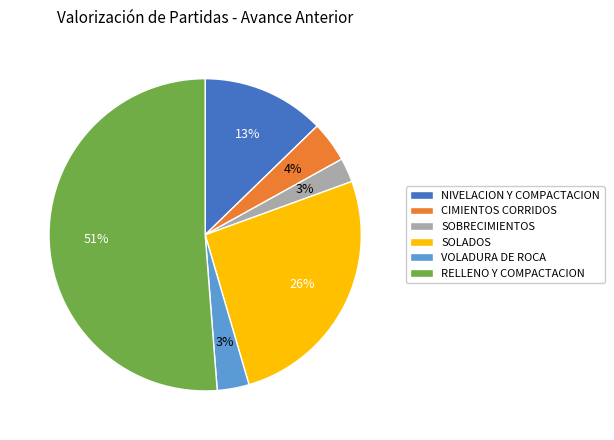

To the nearest percent, what is the difference between the NIVELACION Y COMPACTACION and SOBRECIMIENTOS slice percentages?

10%